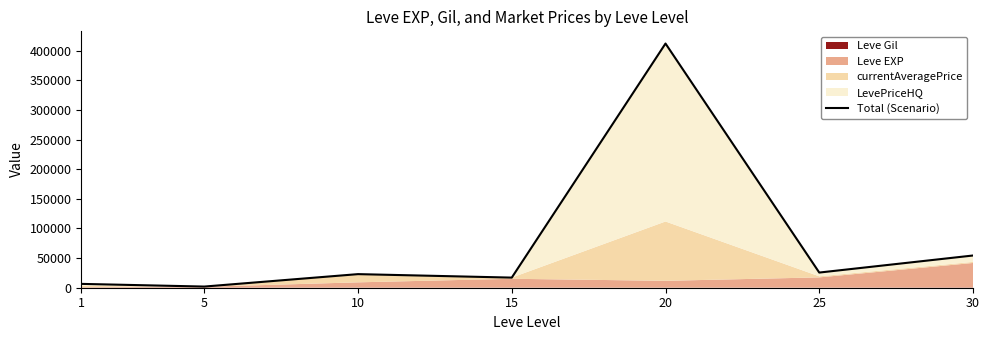

What is the difference between the maximum and minimum values?

410031.3